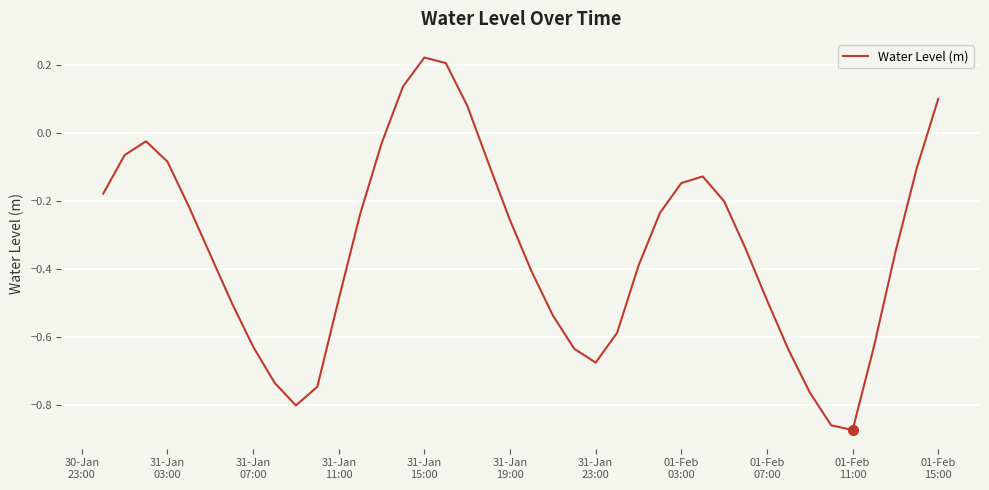

What is the difference between the maximum and minimum values?

1.1